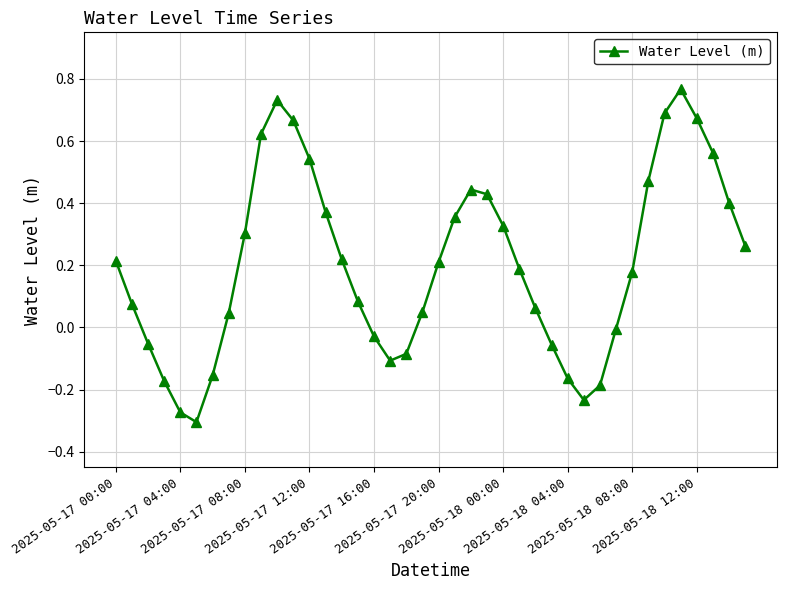

What is the difference between the maximum and minimum values?

1.1